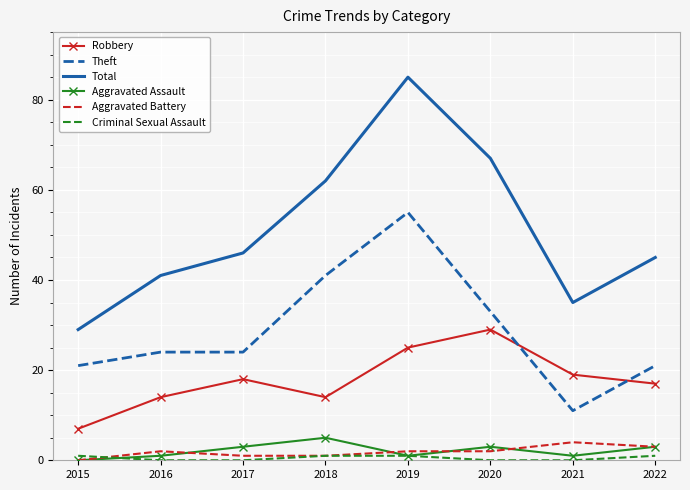

Which series has the largest range (max minus min)?

Total